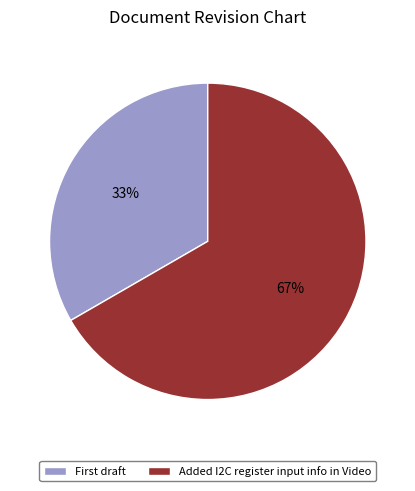

What percentage is the Added I2C register input info in Video slice, to the nearest percent?

67%